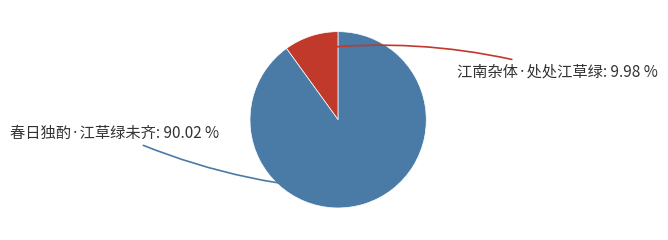

Count the number of slices in the pie.

2